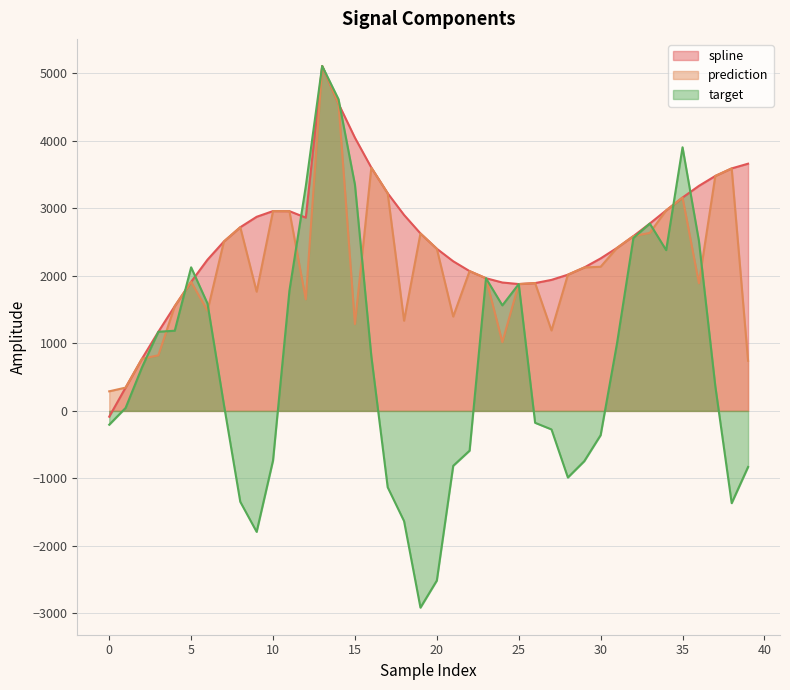

Where does the spline series first go above 2590?

8